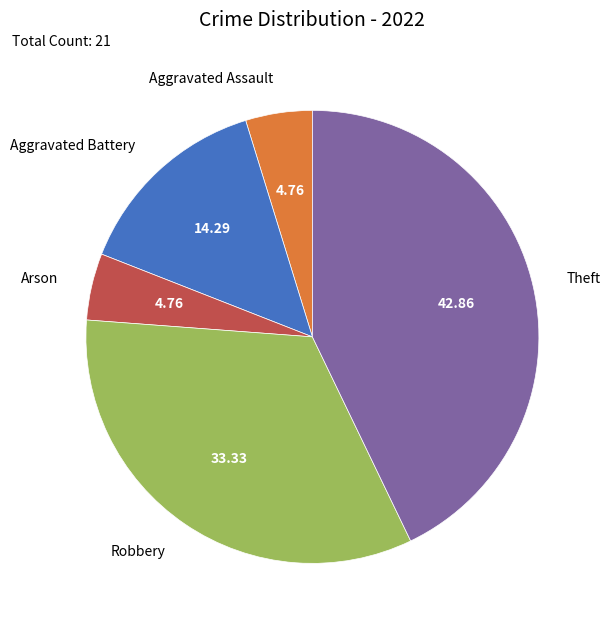

Is it true that Robbery is 43% of the pie?

False